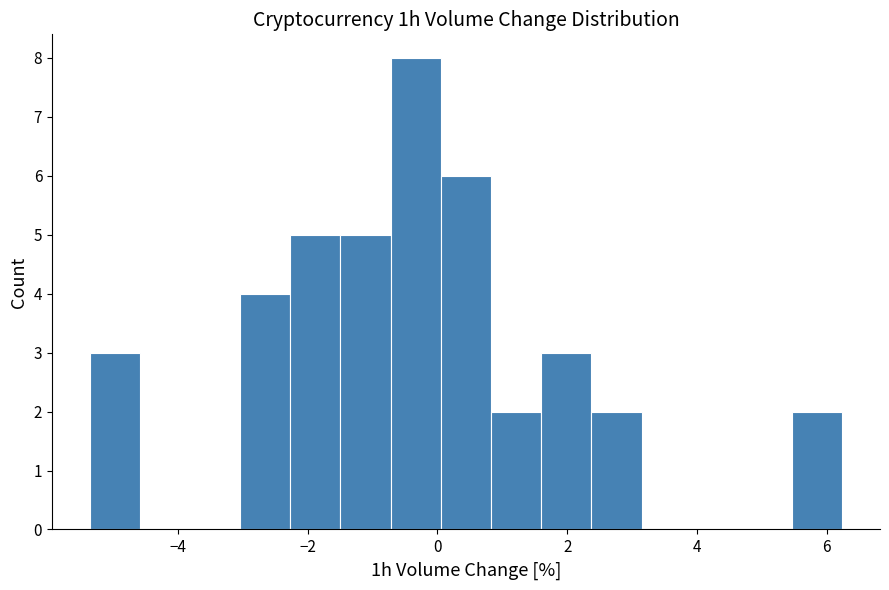

Around what value on the x-axis is the tallest bar? Give the approximate position of its centre, as read against the axis.

-0.4